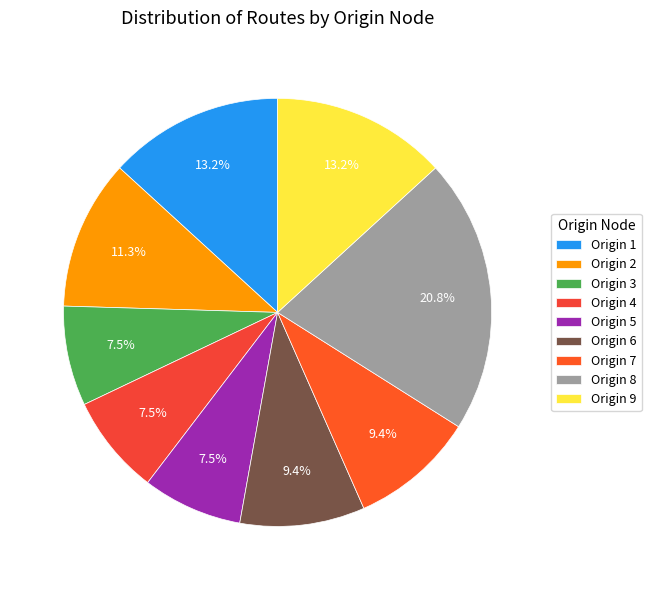

How many segments does this pie chart have?

9